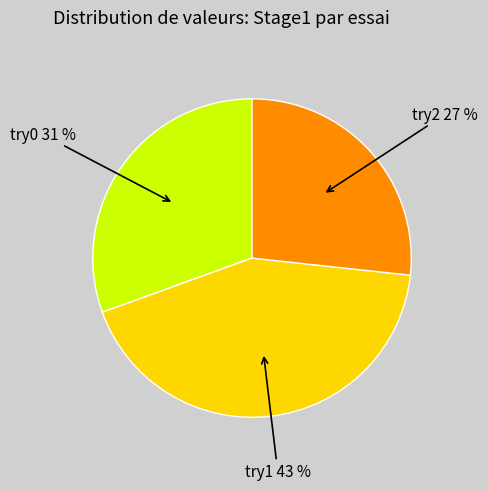

Is there any slice that represents more than half of the pie?

No